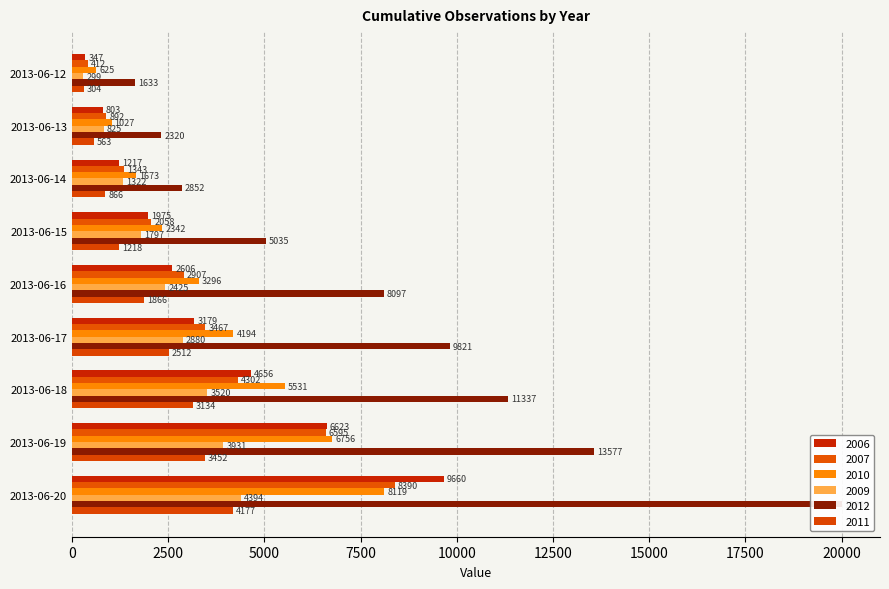

What are all the series names shown in the legend?

2006, 2007, 2010, 2009, 2012, 2011